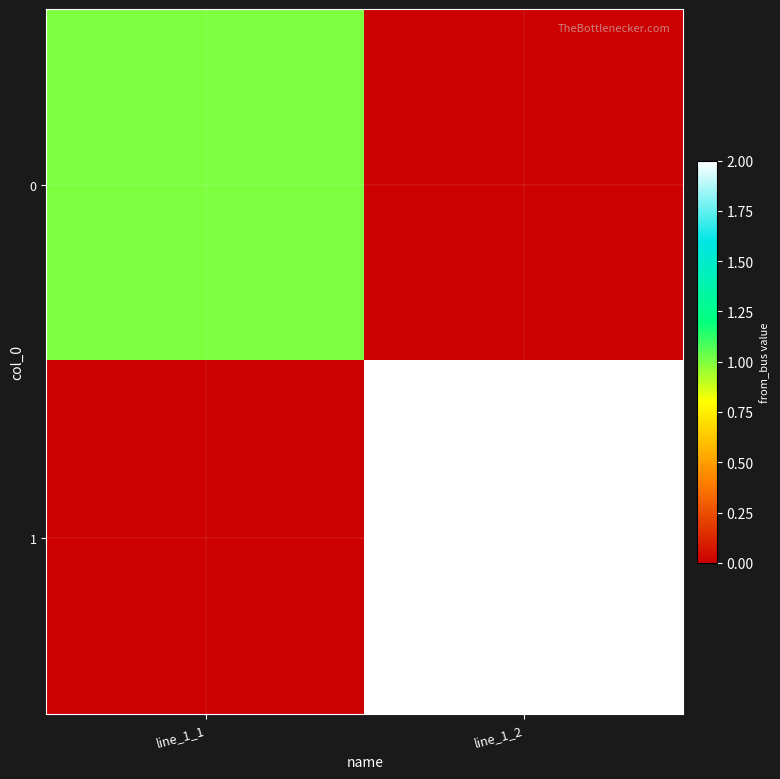

What is the total value across all series at line_1_2?

2